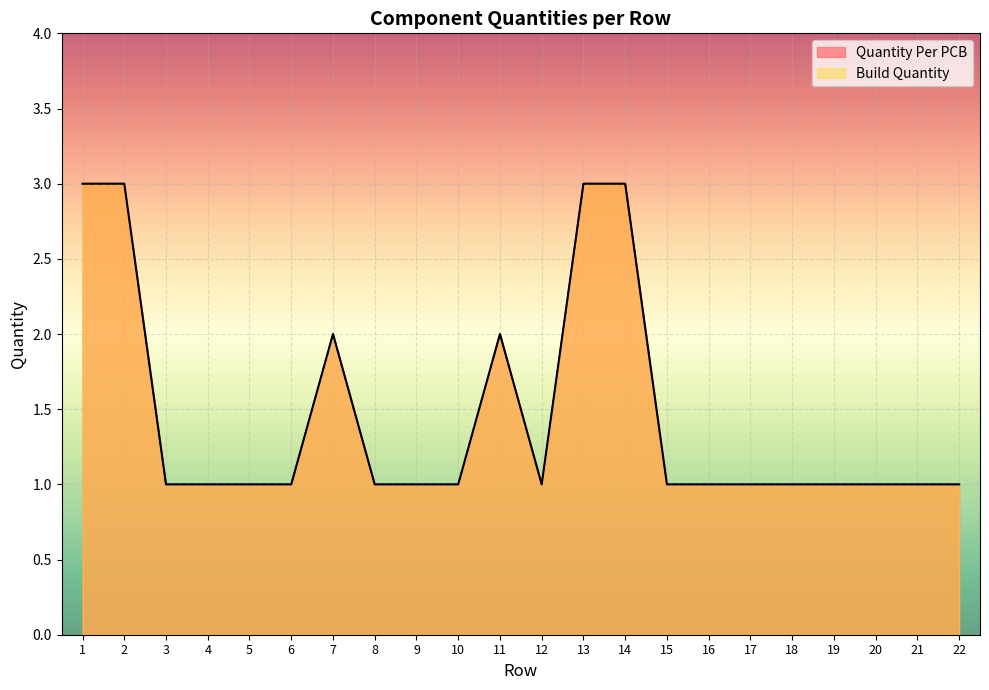

Reading left to right, what are all the values shown in this chart?

Quantity Per PCB: 1=3	2=3	3=1	4=1	5=1	6=1	7=2	8=1	9=1	10=1	11=2	12=1	13=3	14=3	15=1	16=1	17=1	18=1	19=1	20=1	21=1	22=1
Build Quantity: 1=3	2=3	3=1	4=1	5=1	6=1	7=2	8=1	9=1	10=1	11=2	12=1	13=3	14=3	15=1	16=1	17=1	18=1	19=1	20=1	21=1	22=1